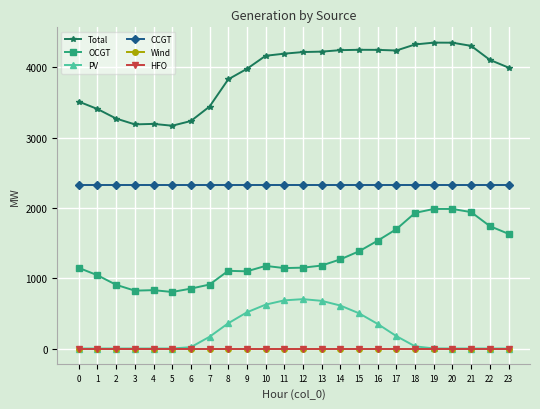

Does the chart have visible grid lines?

Yes